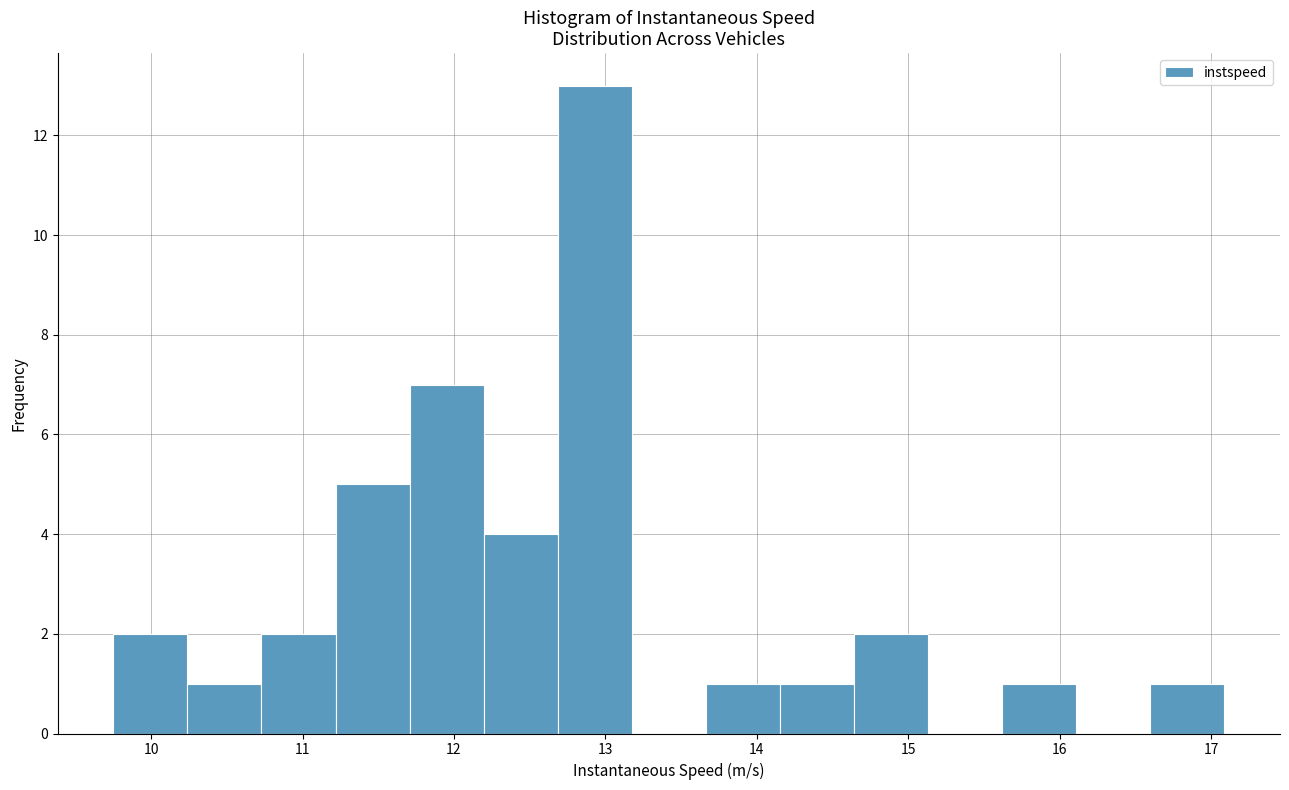

What is the height of the bar covering 13.7 to 14.2 on the x-axis? Neither the bar edges nor the heights are printed on the chart, so give them approximately, as read against the axes.

1